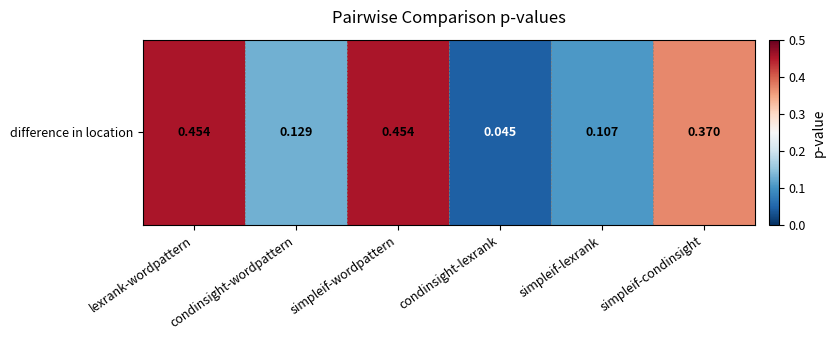

Reading right to left, transcribe all the data shown in this chart.

simpleif-condinsight=0.4	simpleif-lexrank=0.1	condinsight-lexrank=0.0	simpleif-wordpattern=0.5	condinsight-wordpattern=0.1	lexrank-wordpattern=0.5